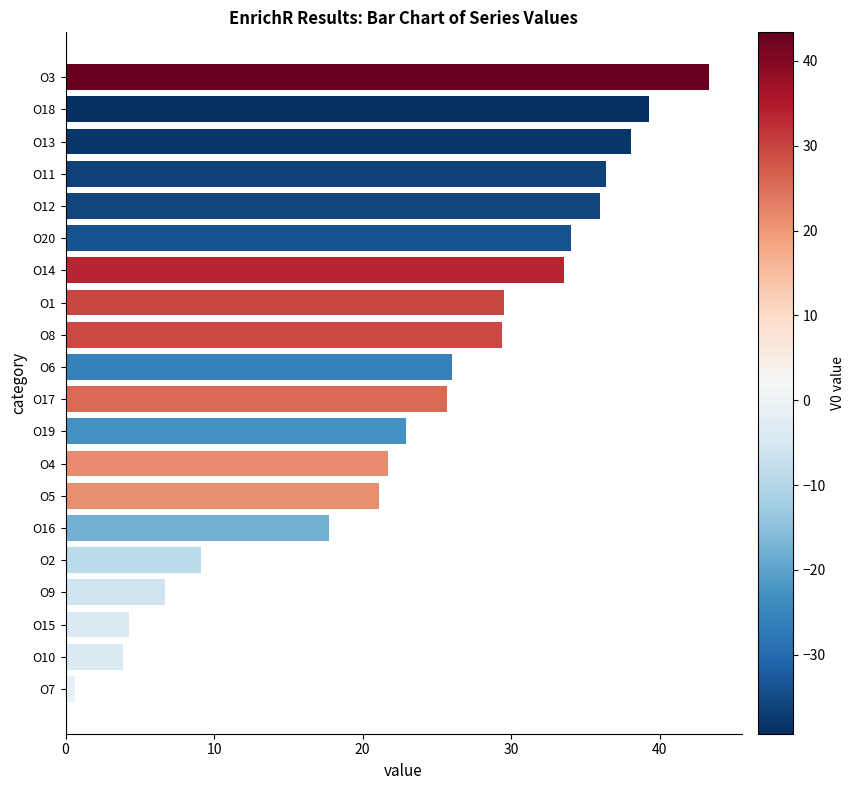

What is the change in value from O10 to O13?

+34.2